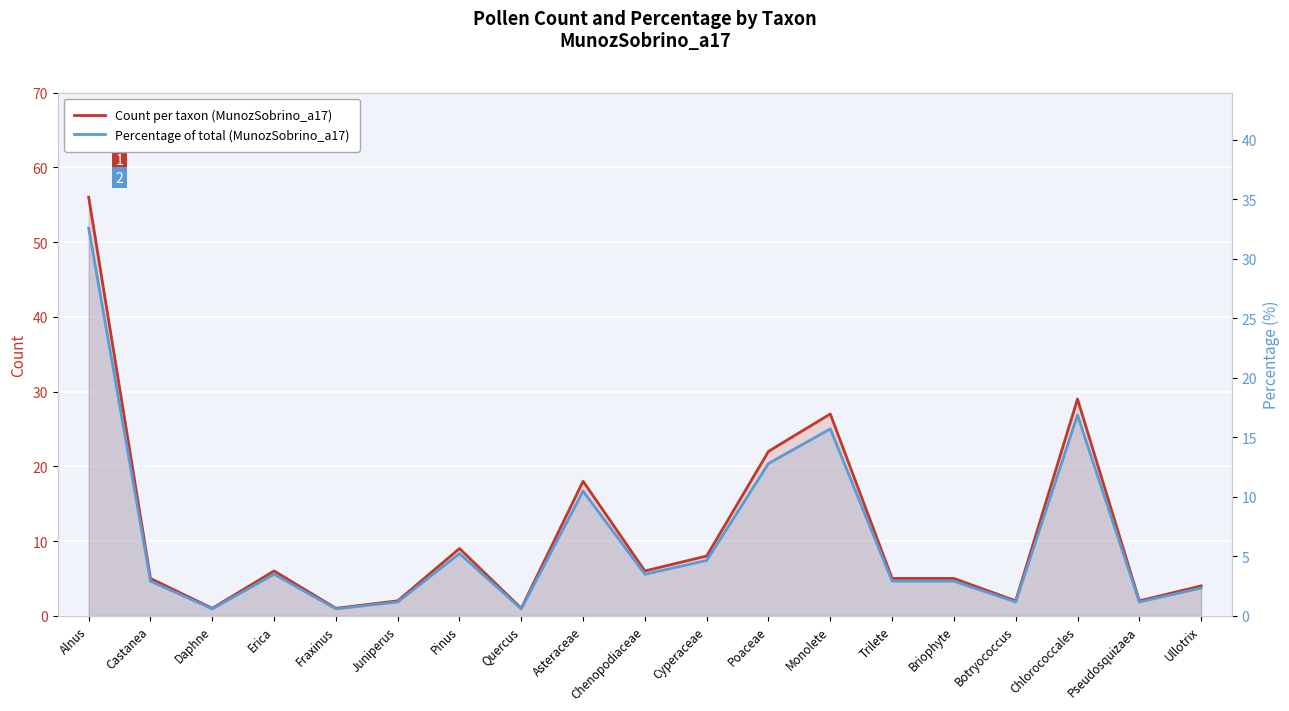

Which category has the highest value in the Percentage of total (MunozSobrino_a17) series?

Alnus